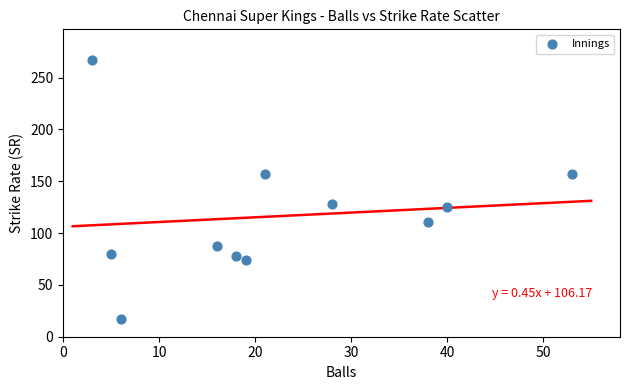

What Y value in the scatter plot is closest to 141?

128.6